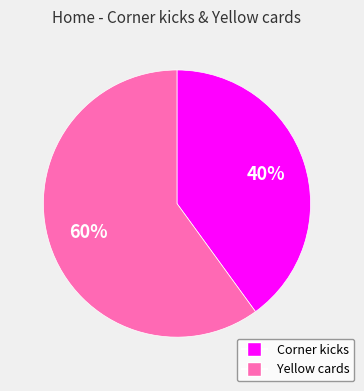

Is the sum of Corner kicks and Yellow cards greater than half?

Yes